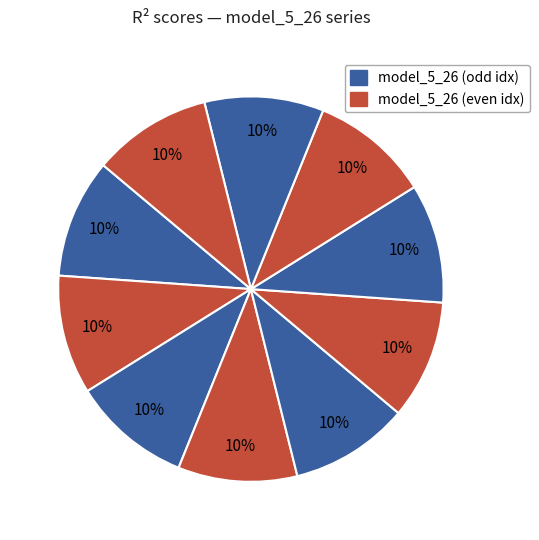

Count the number of slices in the pie.

10